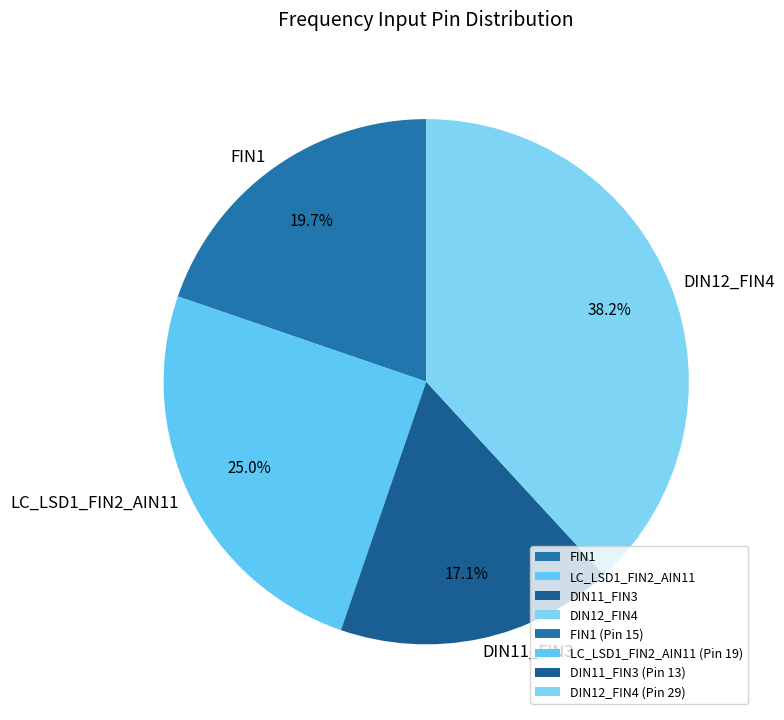

Does any single category account for the majority?

No